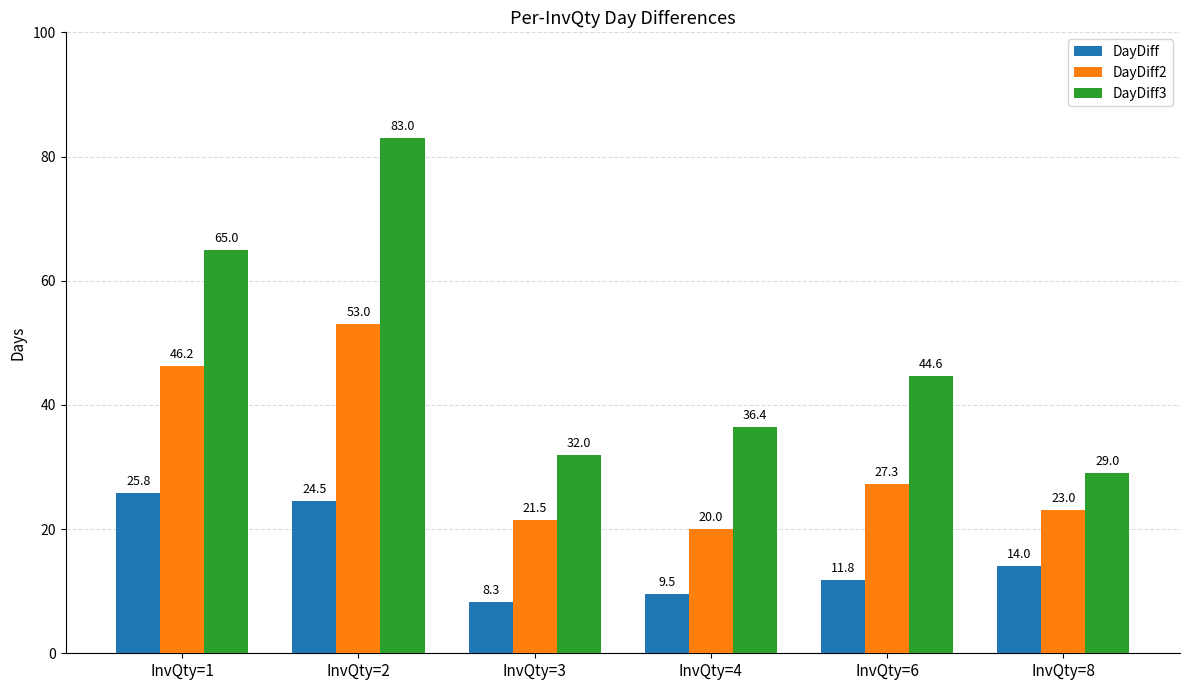

Which series has the largest total across all categories?

DayDiff3